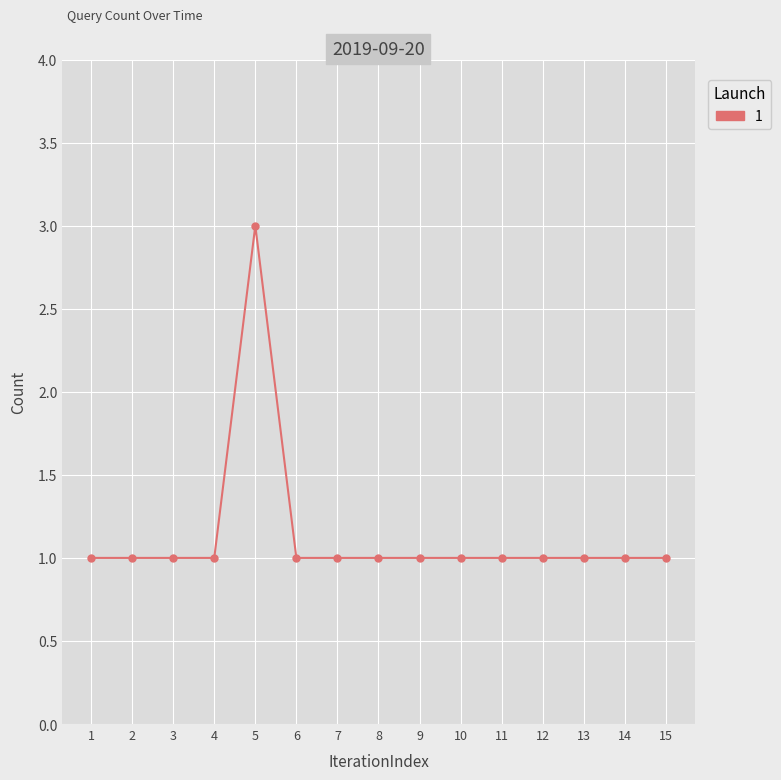

What is the greatest value displayed?

3